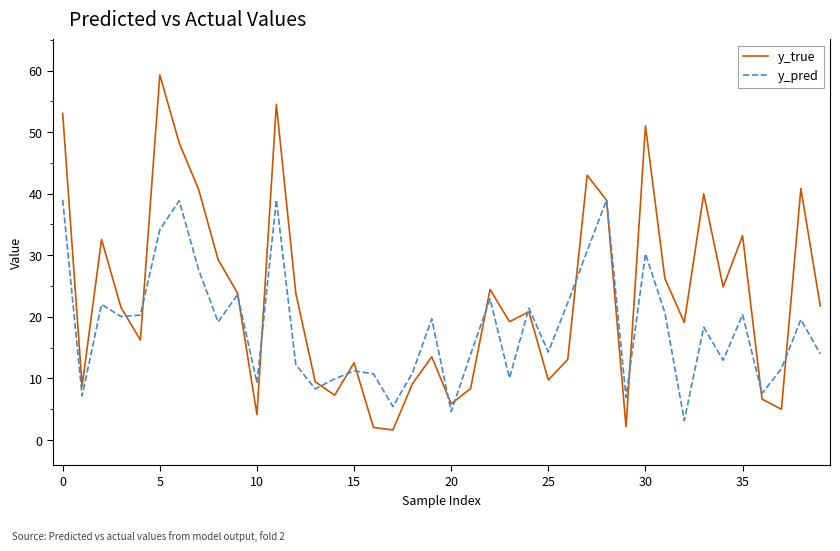

At how many categories does at least one series exceed 55?

1